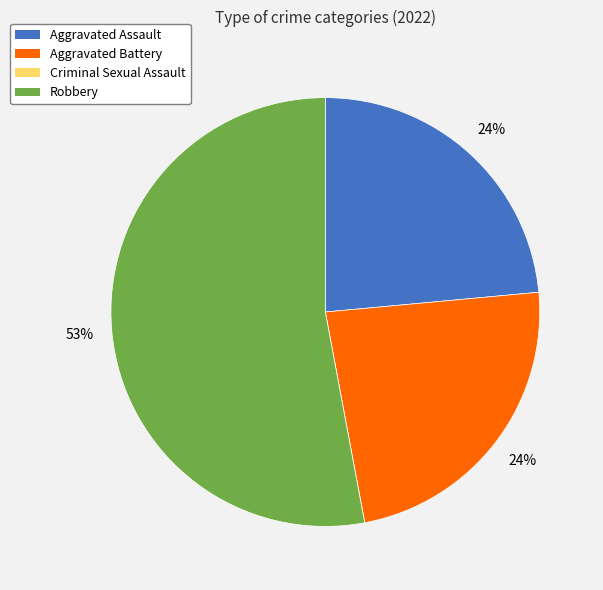

Which category has the biggest portion of the pie?

Robbery